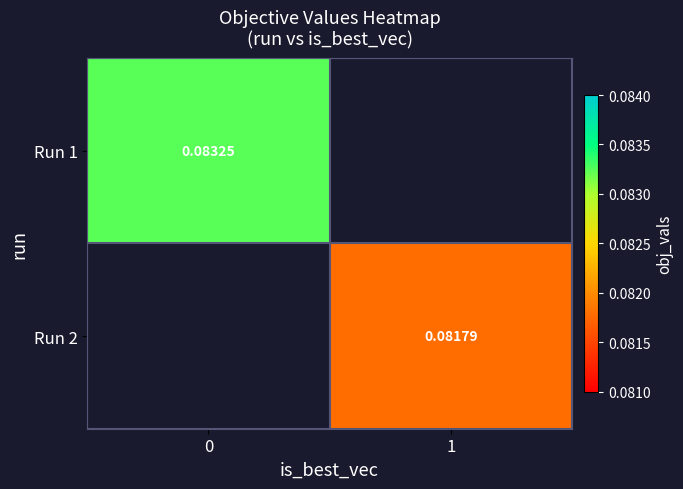

Is the value of Run 1 at 0 greater than the value of Run 2 at 0?

No